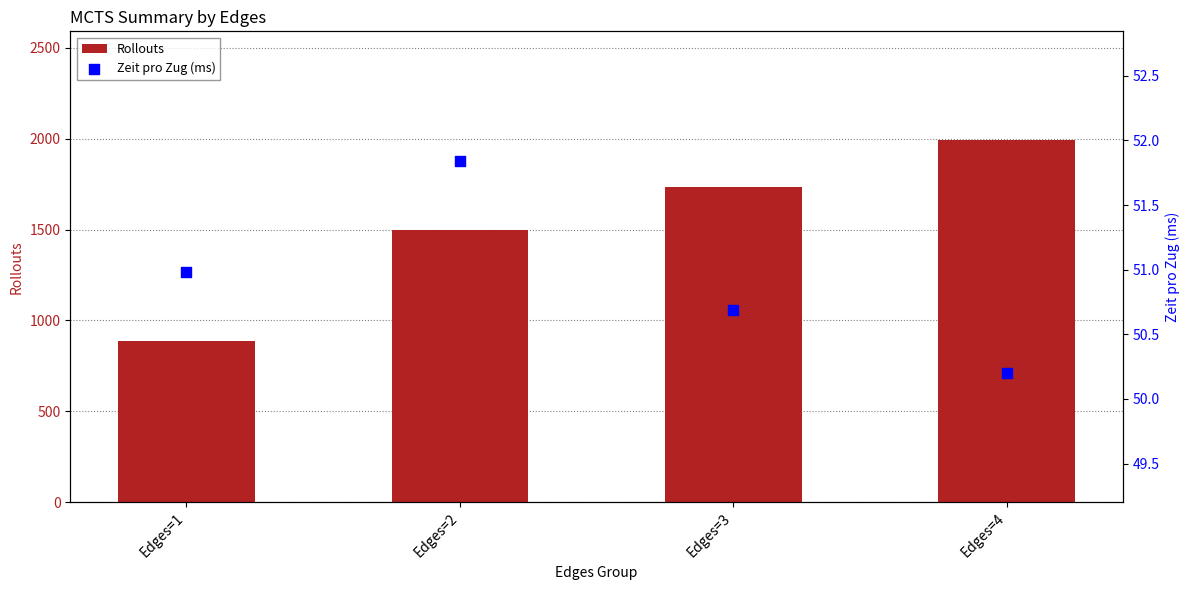

At which category is the sum across all series the highest?

Edges=4